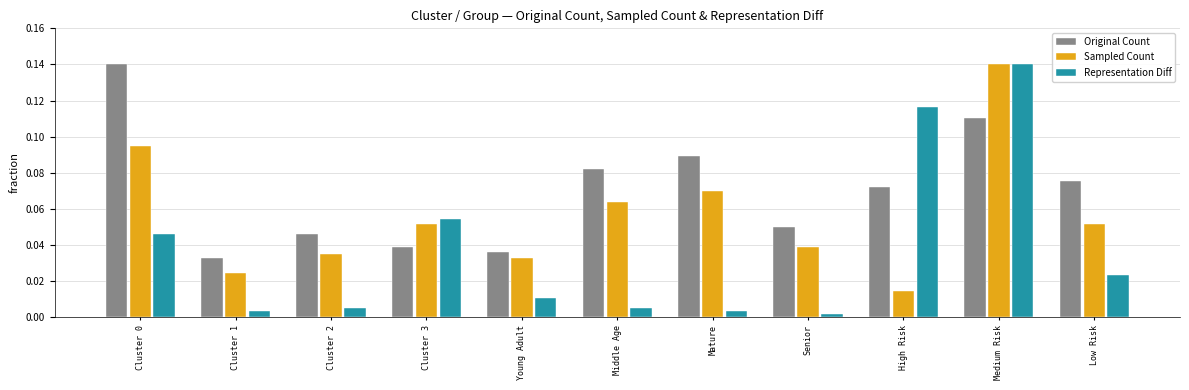

What is the sum of all Representation Diff values?

0.4